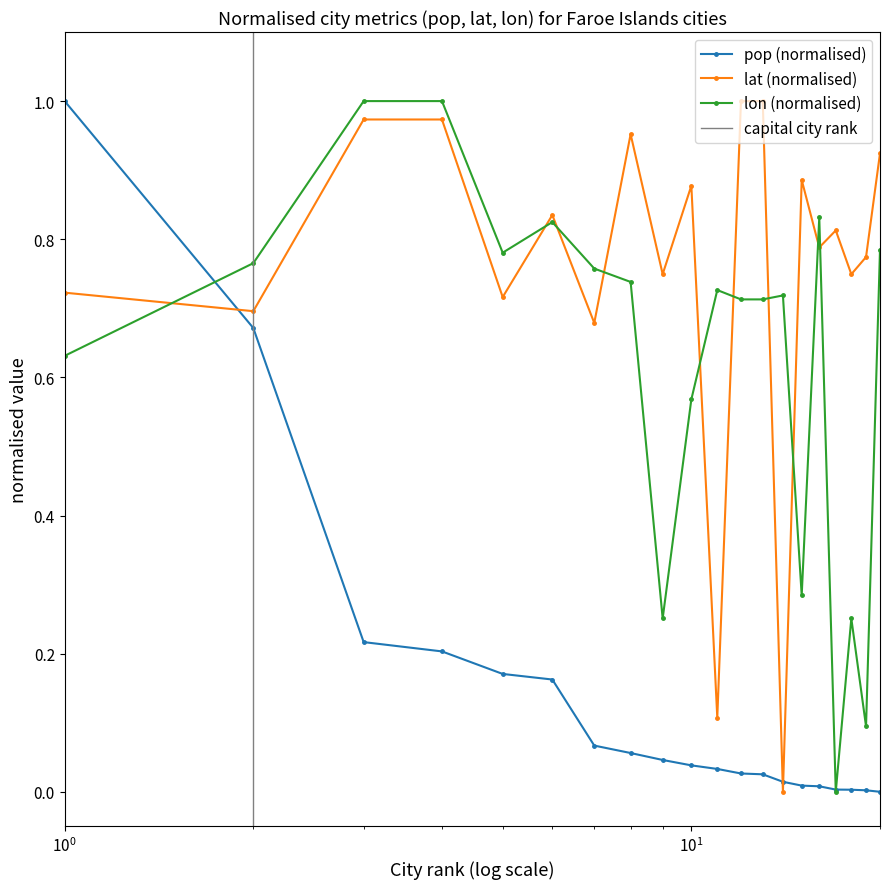

How many values in lat are above zero?

19